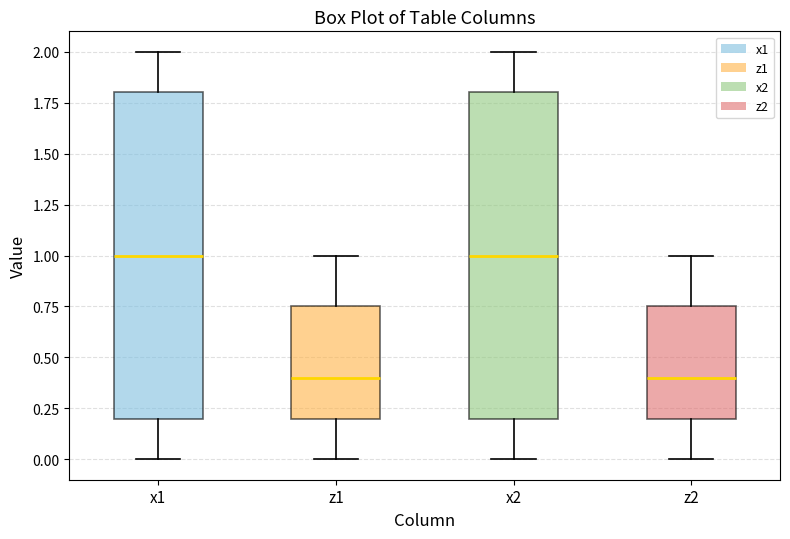

Reading left to right, transcribe this box plot: for each box, give where its median line is, the range the box spans, and where its two whiskers end, as read against the y-axis. The values are not printed on the chart, so give them approximately, as read against the axis.

x1: median 1.00, box 0.20 to 1.80, whiskers 0.00 to 2.00
z1: median 0.40, box 0.20 to 0.75, whiskers 0.00 to 1.00
x2: median 1.00, box 0.20 to 1.80, whiskers 0.00 to 2.00
z2: median 0.40, box 0.20 to 0.75, whiskers 0.00 to 1.00